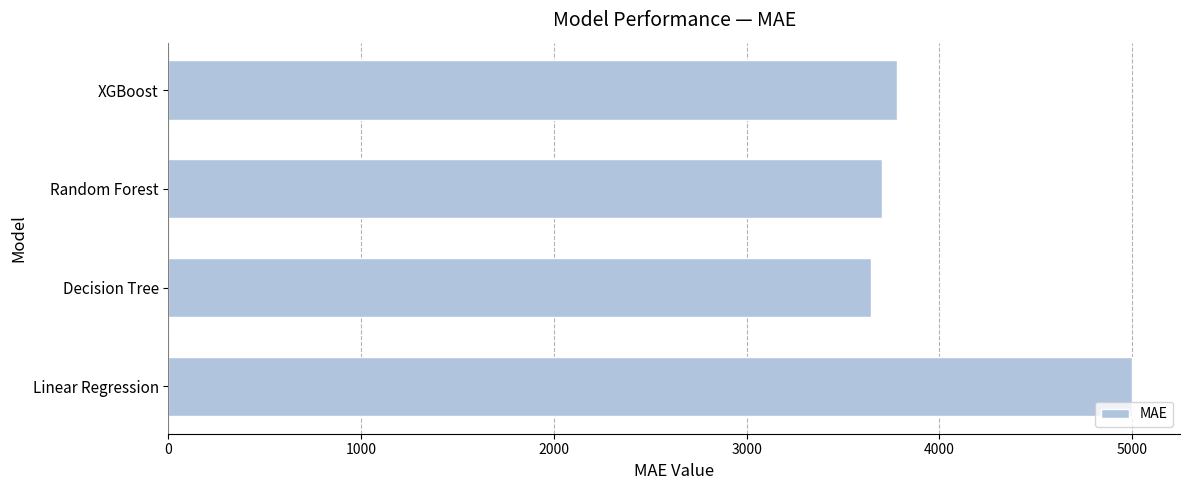

The value at Random Forest is 4871.4. True or false?

False